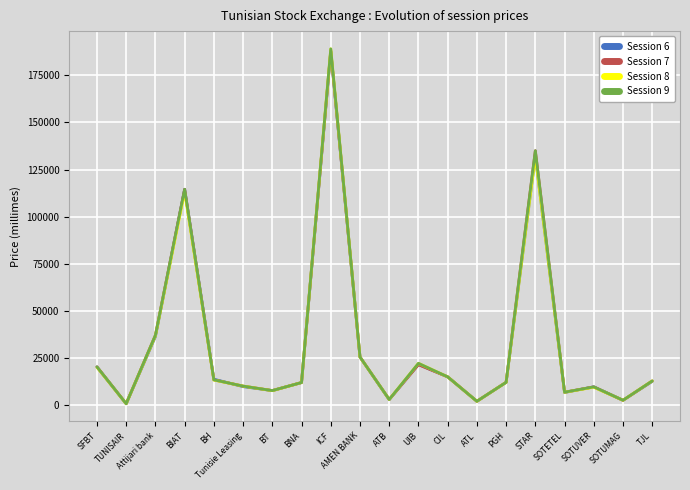

At which category is the sum across all series the highest?

ICF